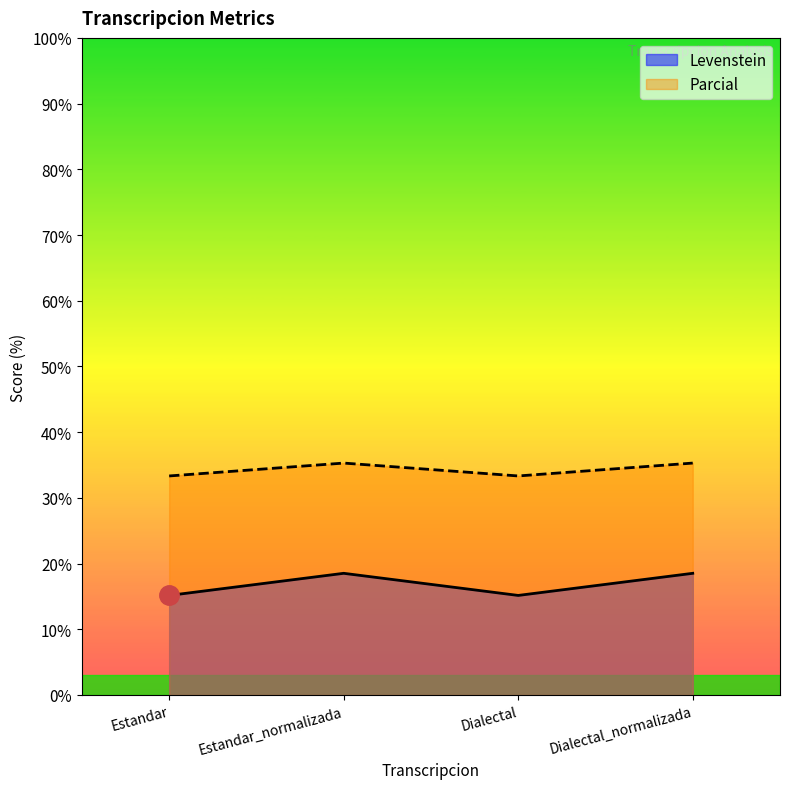

What is the sum of the Parcial values at Dialectal_normalizada and Estandar?

68.6